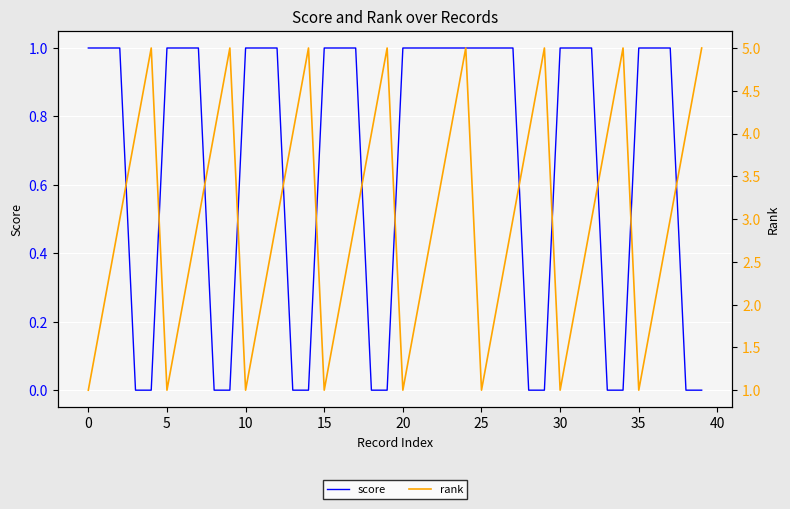

What is the sum of the score values at 0 and 24?

2.0